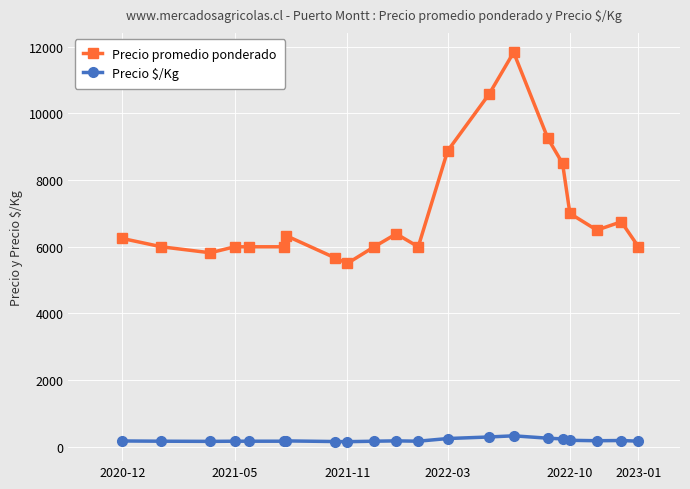

What is the average value of the Precio promedio ponderado series?

7012